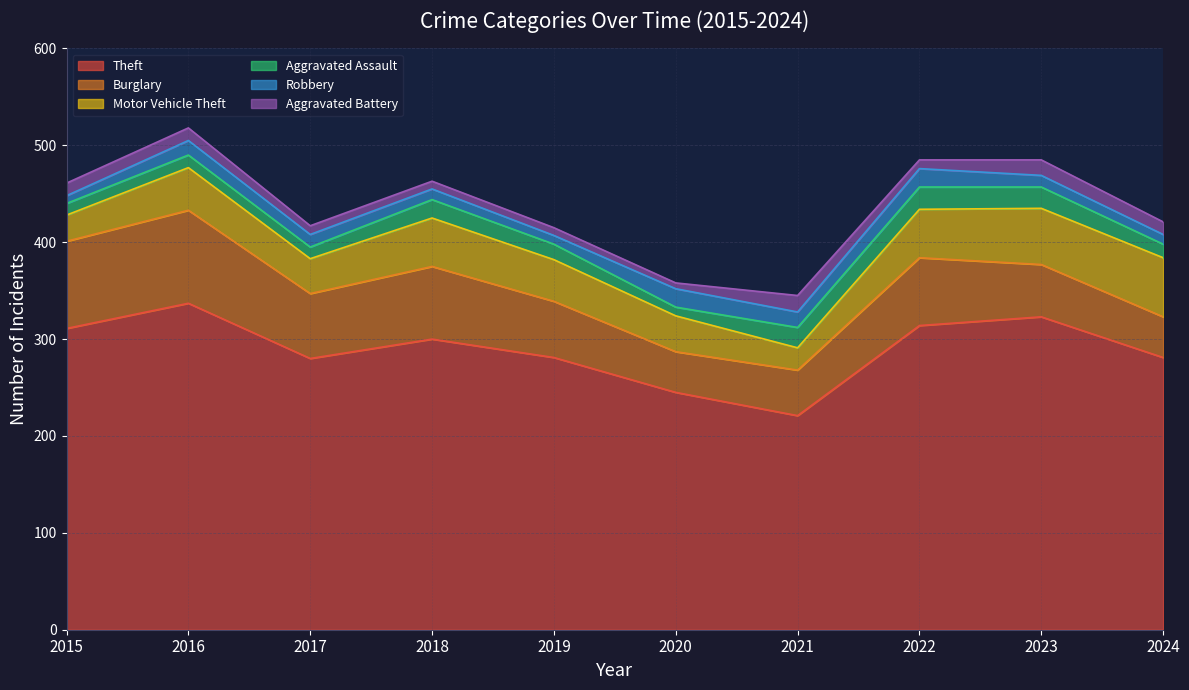

At how many categories does at least one series exceed 41?

10